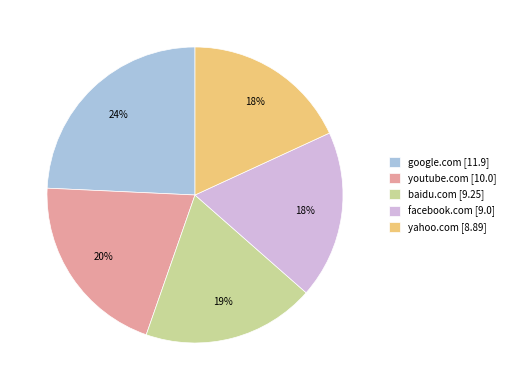

Between youtube.com [10.0] and google.com [11.9], which is larger?

google.com [11.9]